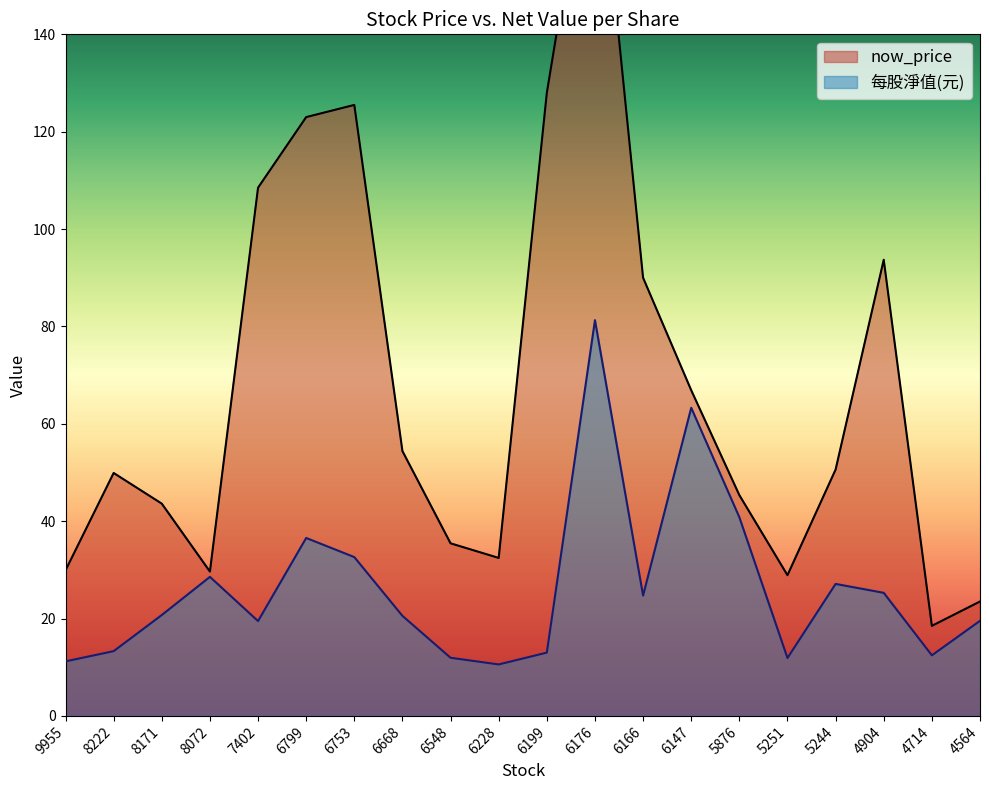

Which category has the highest value across all series?

6176